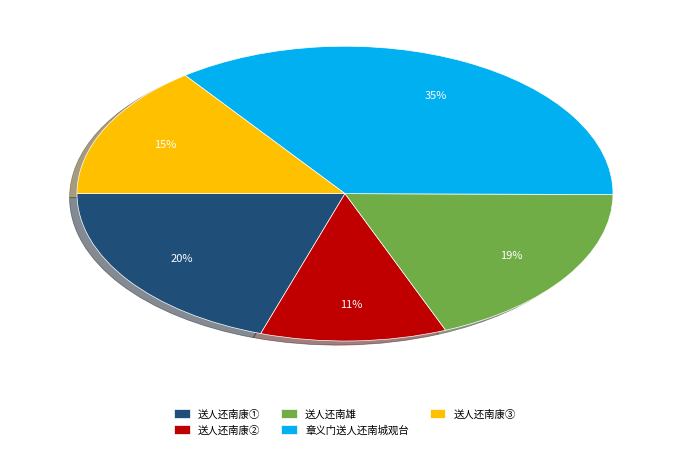

The 送人还南康③ slice represents 15% of the pie. True or false?

True